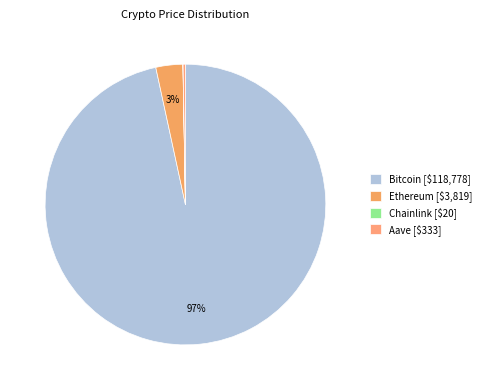

Which has a higher value, Ethereum or Bitcoin?

Bitcoin